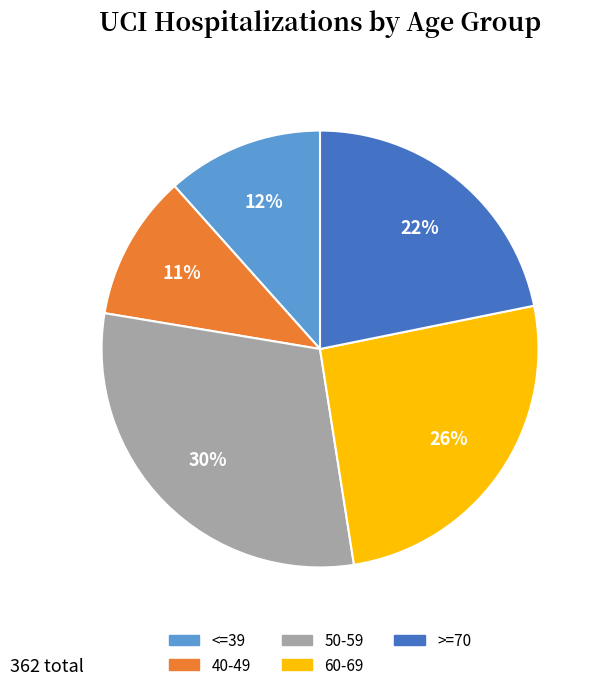

To the nearest percent, what percentage of the pie is 50-59?

30%